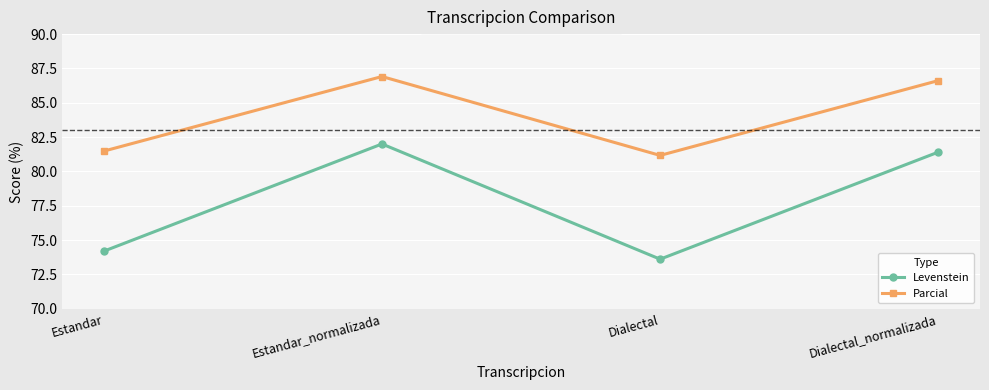

What is the lowest value of the Levenstein series?

73.6